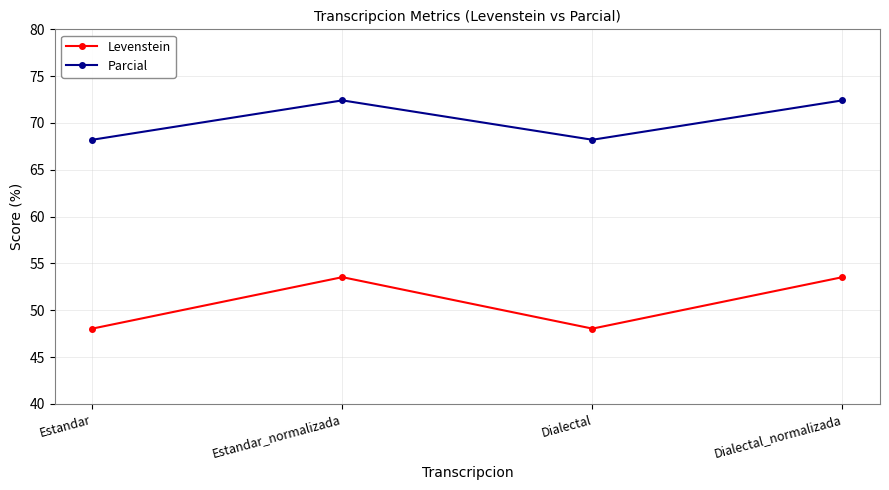

Which series has the largest range (max minus min)?

Levenstein